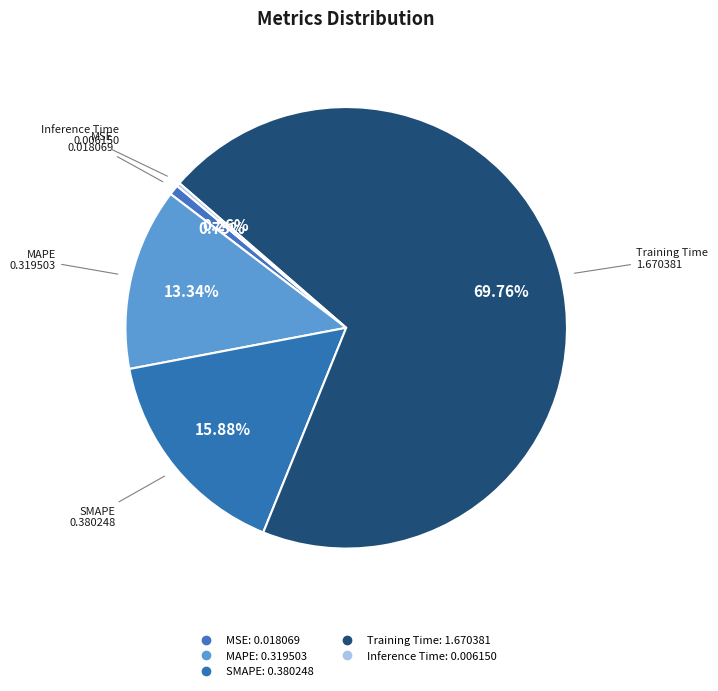

Which has a higher value, Training Time or Inference Time?

Training Time